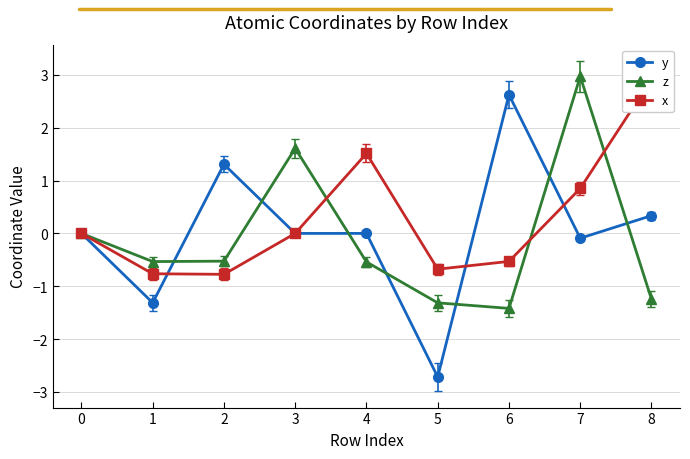

What is the sum of the y values at 4 and 6?

2.6